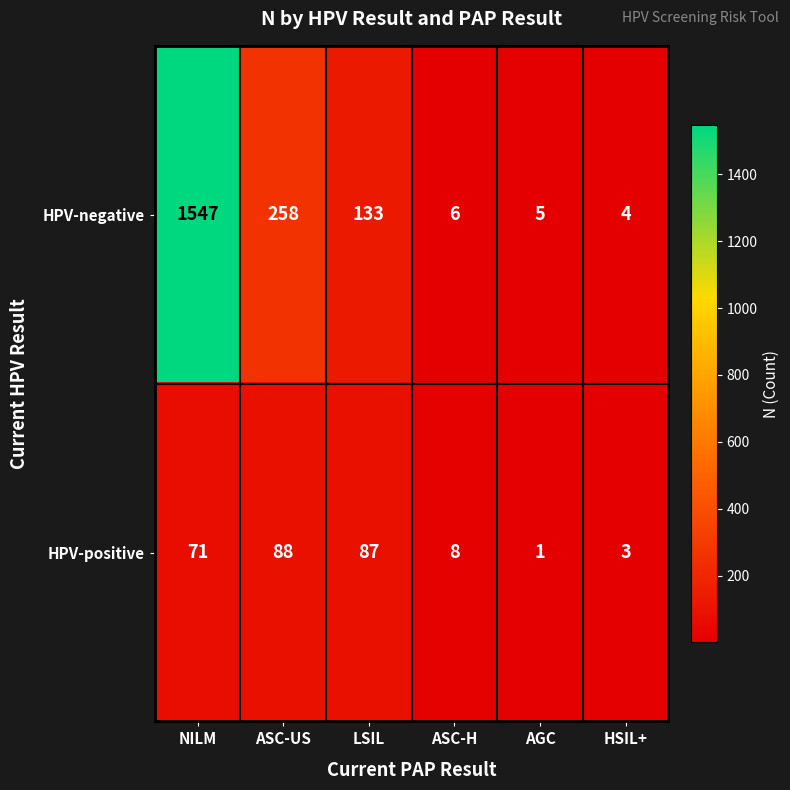

Which series changed the most between ASC-US and HSIL+?

HPV-negative